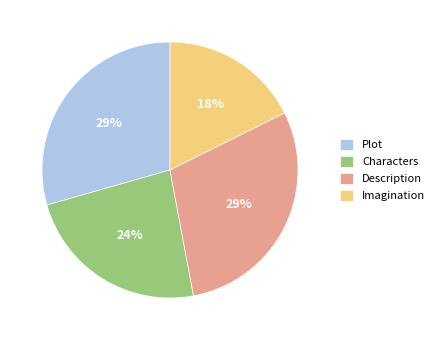

Between Plot and Imagination, which is larger?

Plot